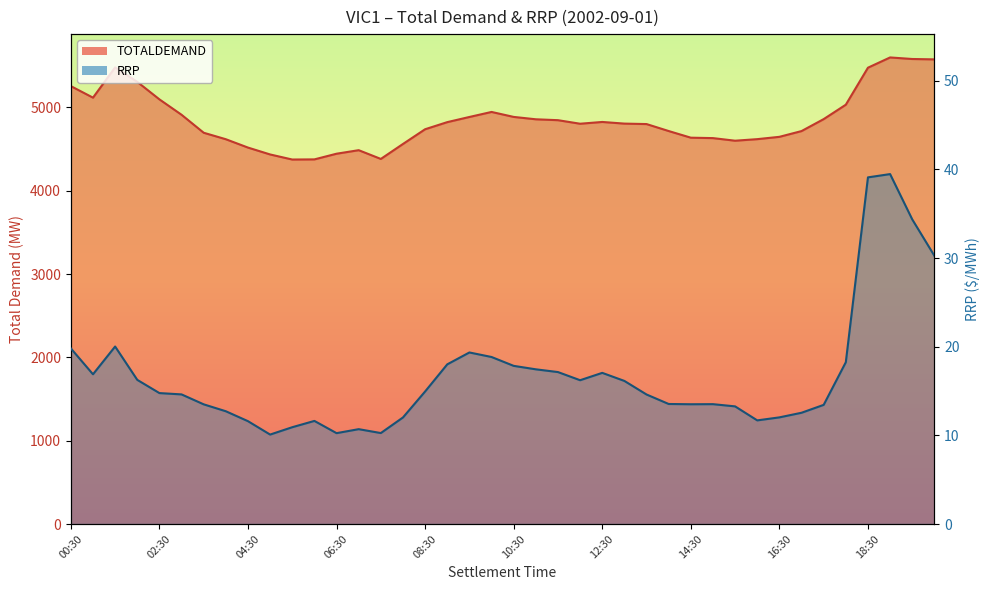

Rank the series at 13:30 from lowest to highest value.

RRP, TOTALDEMAND